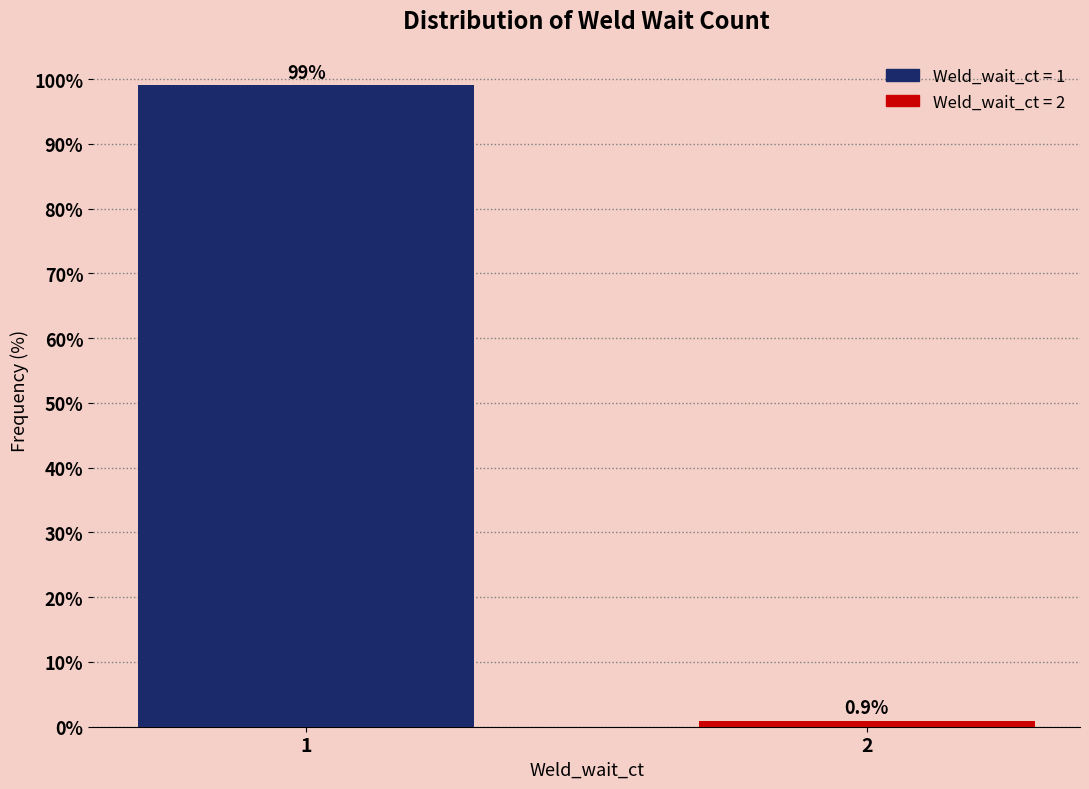

Reading left to right, list all the values displayed in this chart.

1=99.1	2=0.9